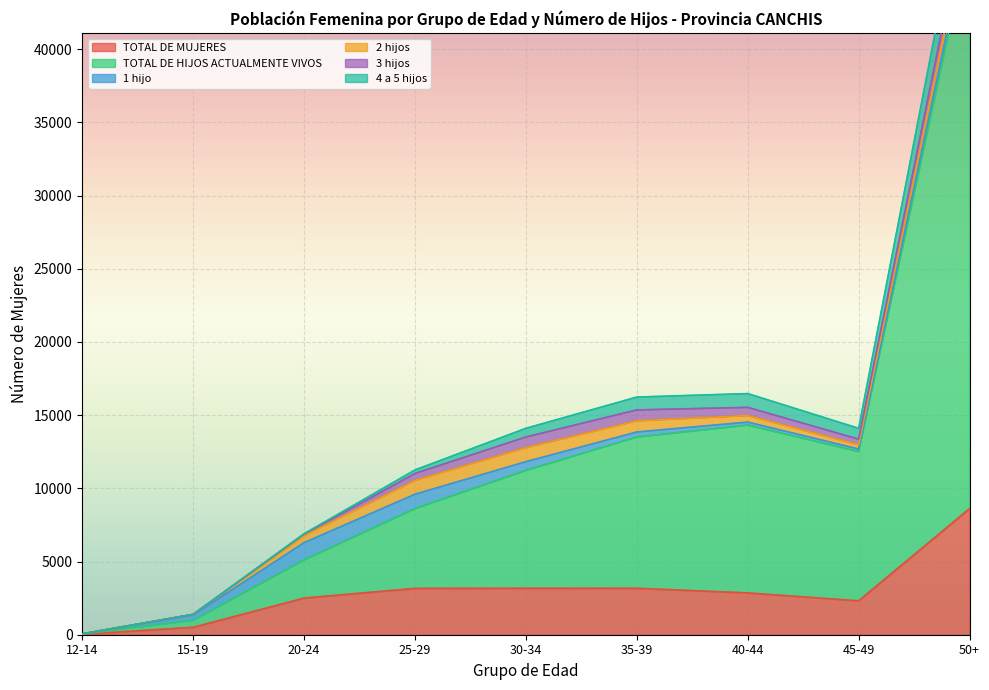

Where is TOTAL DE MUJERES nearest to the value 4324?

35-39